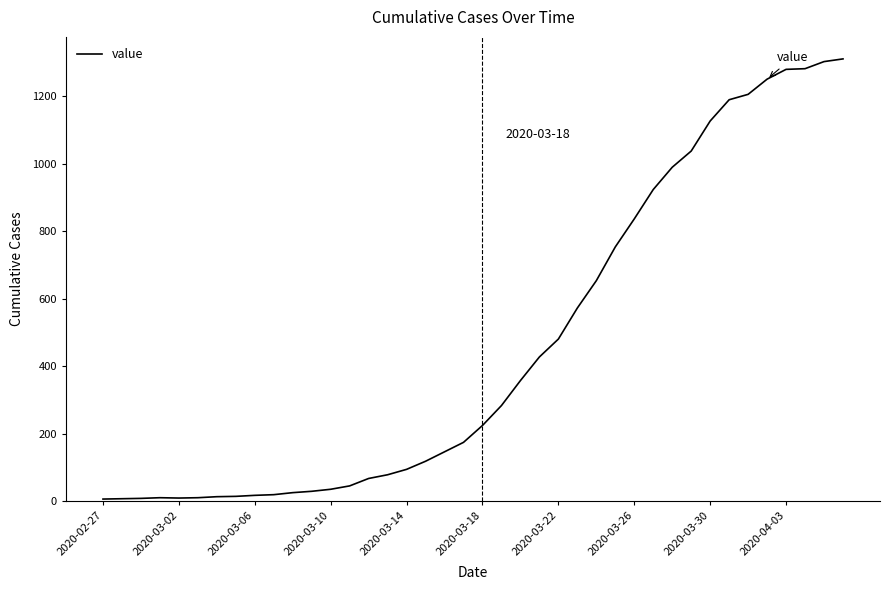

What is the difference between the maximum and minimum values?

1304